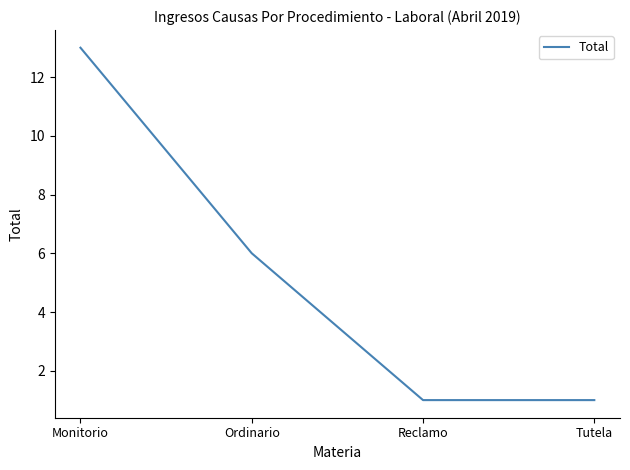

How many lines are shown in the chart?

1